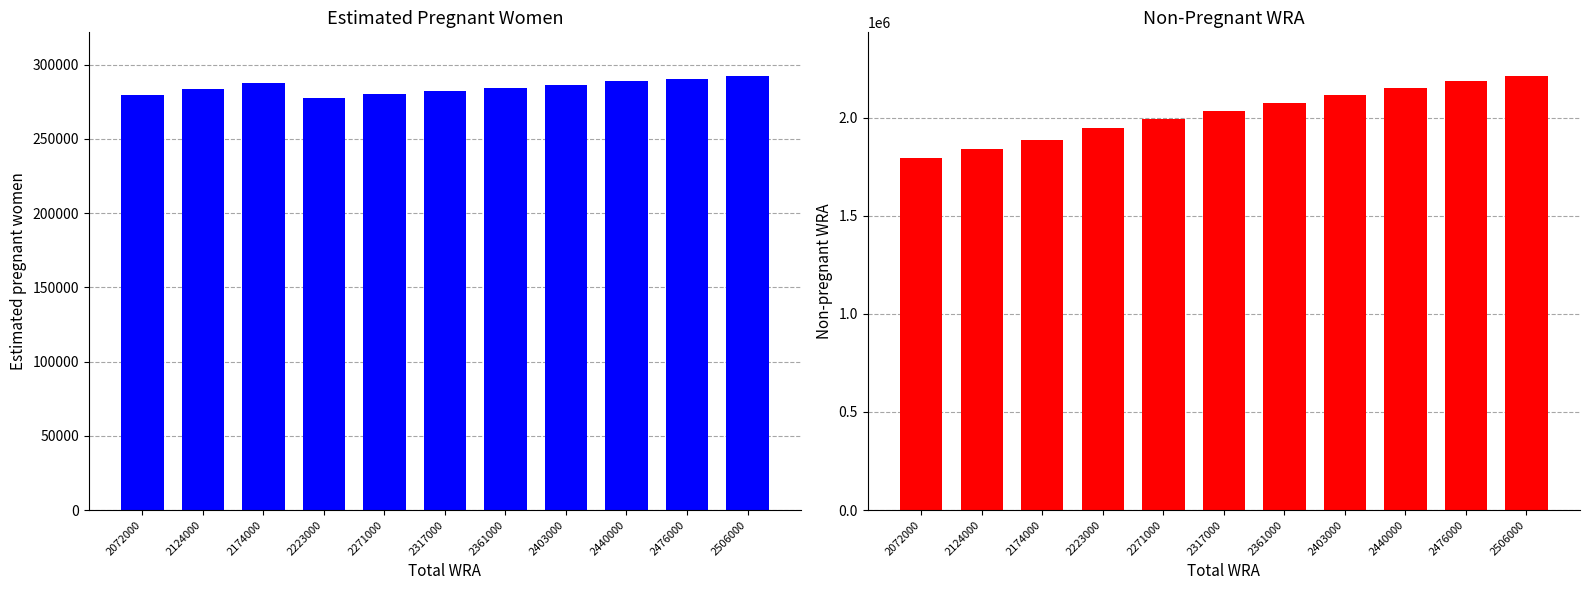

How many bars are there in total?

22